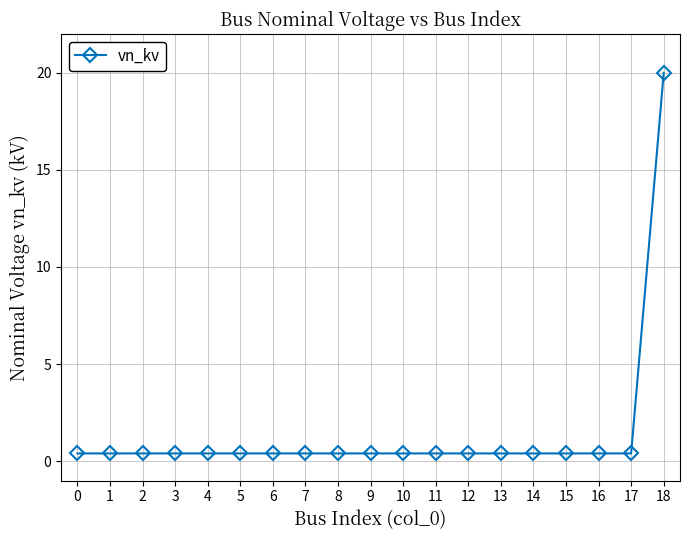

What is the minimum value shown in the chart?

0.4